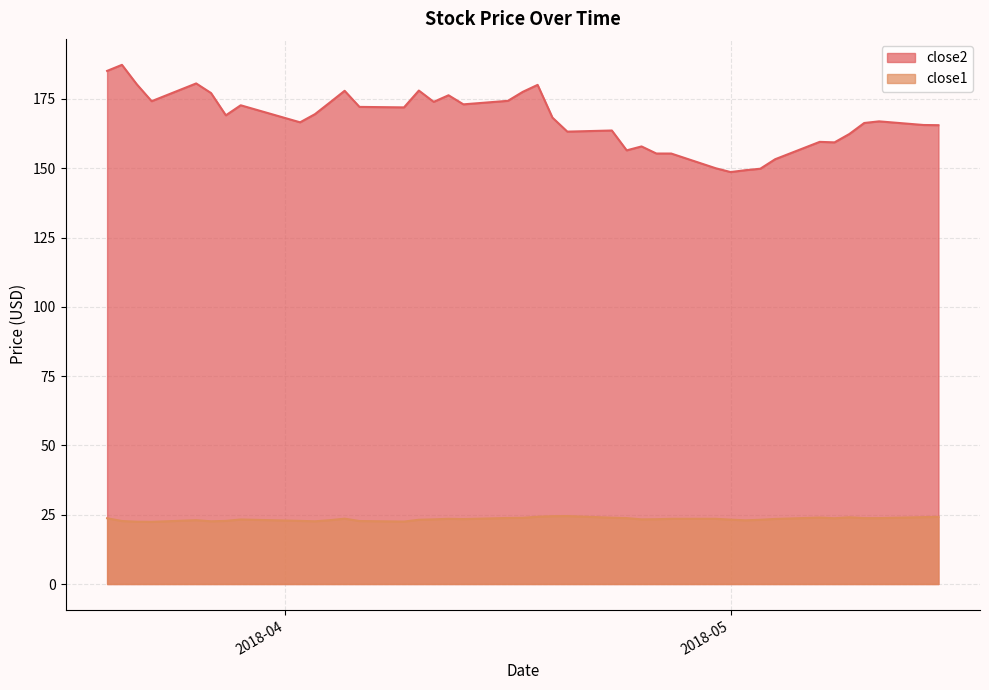

What position from the right is 2018-04-30?

12